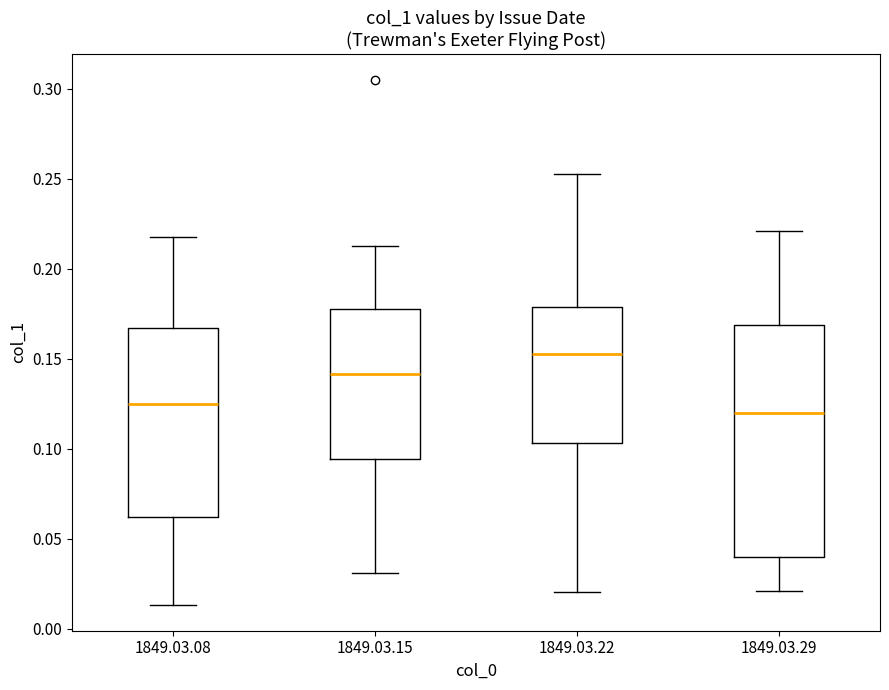

Comparing the boxes themselves (not the whiskers), which one is the tallest?

1849.03.29